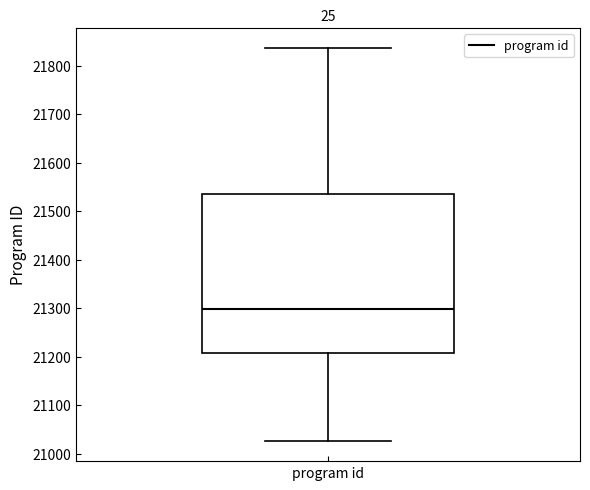

Where does the upper whisker of the box for program id end on the y-axis? The values are not printed on the chart, so give them approximately, as read against the axis.

21840